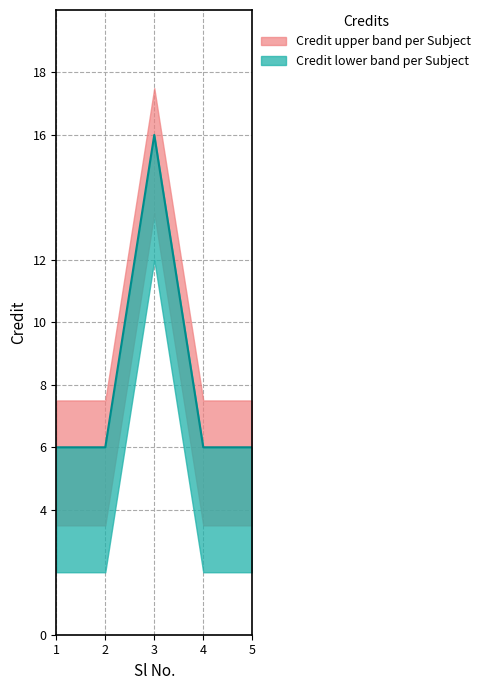

What is the sum of the values at 4 and 1?

12